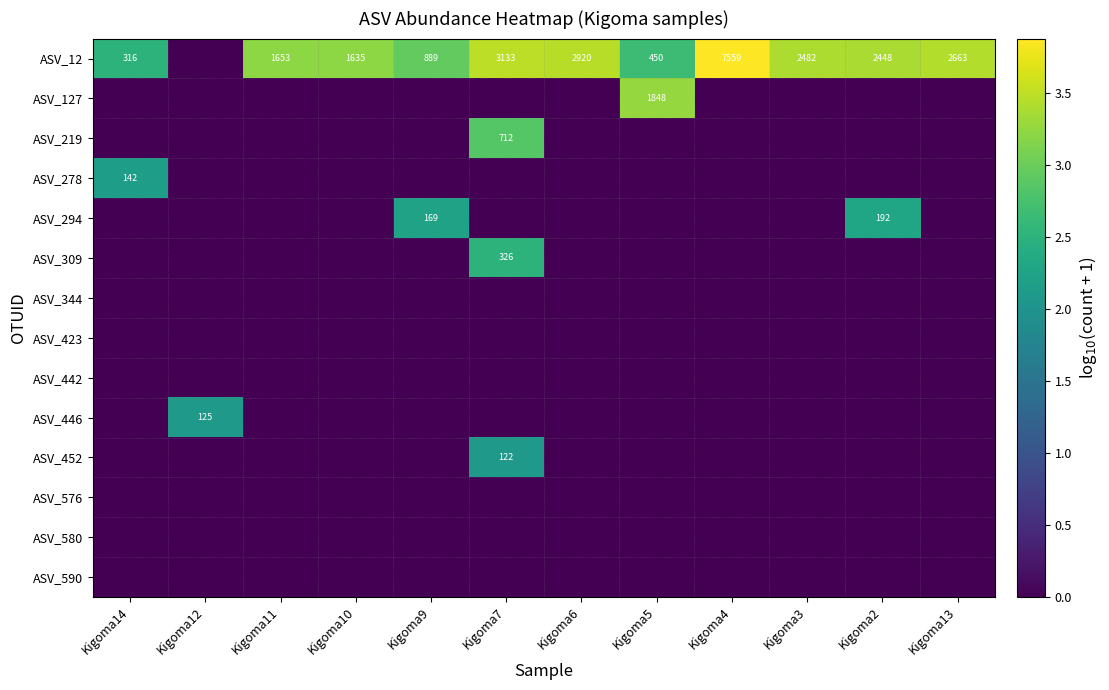

Is it true that ASV_12 equals 2663 at Kigoma13?

True